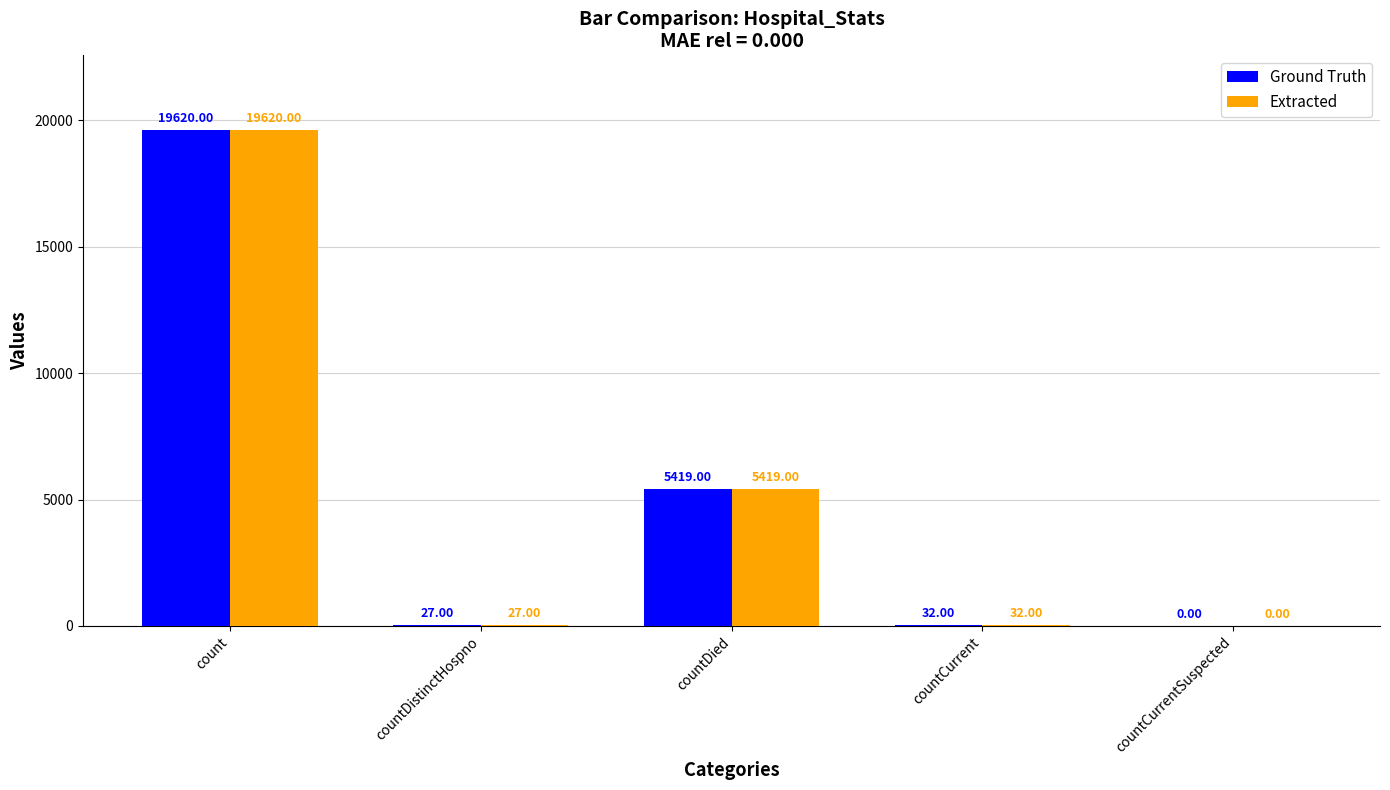

Is it true that Extracted equals 2991 at countDied?

False